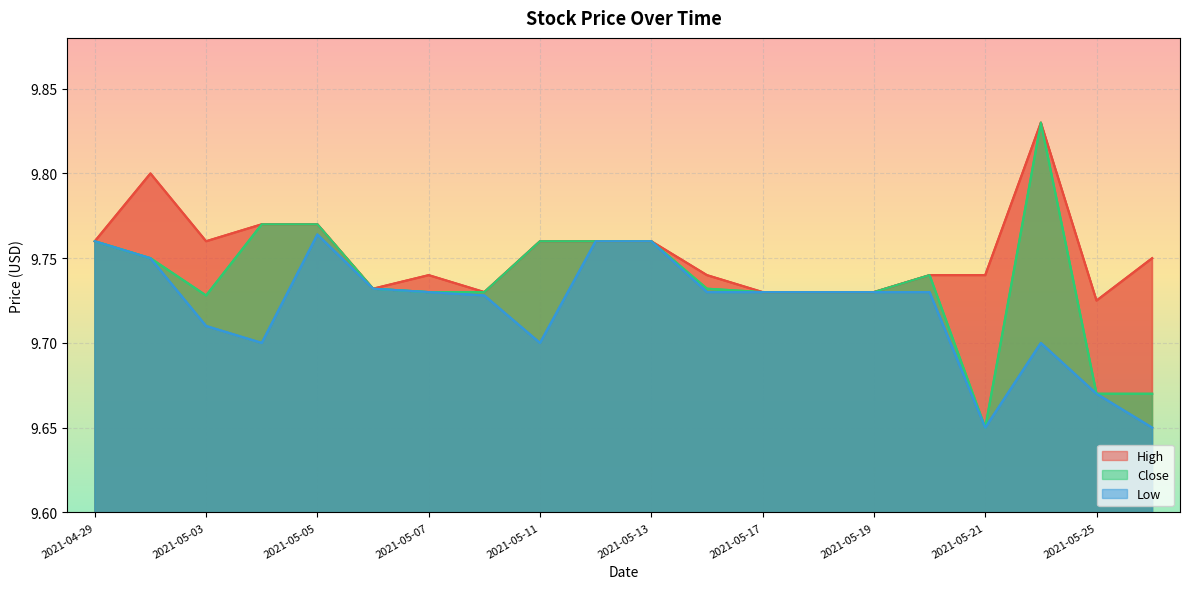

What is the maximum value for Low?

9.8